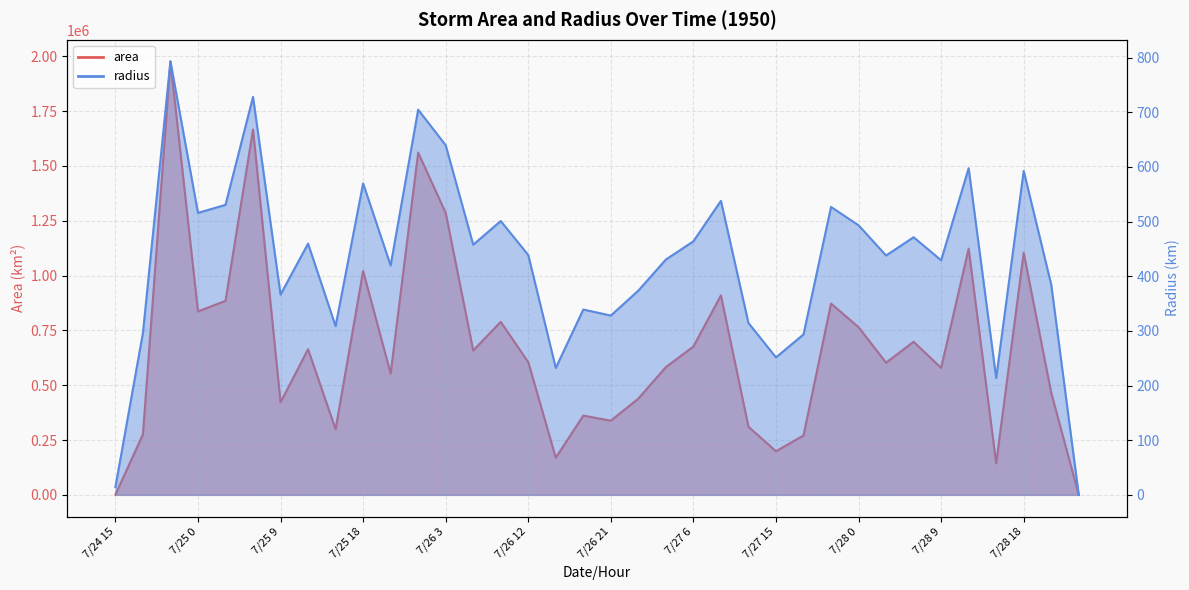

True or false: area has more than 0 points higher than both neighbors.

True